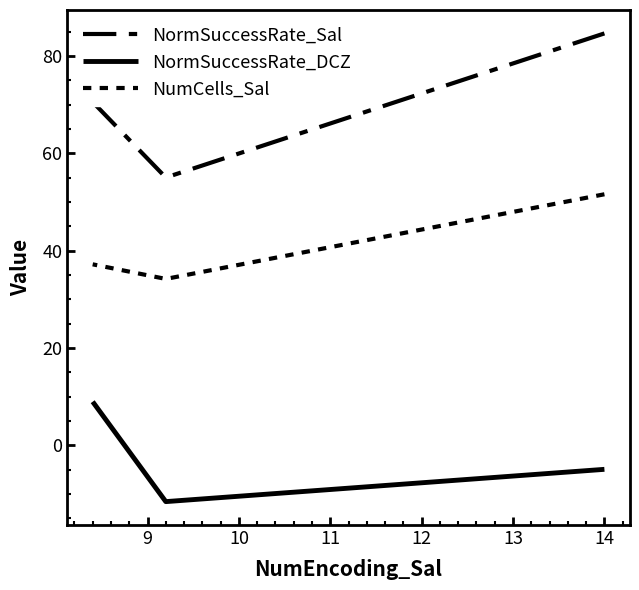

What is the sum of the NormSuccessRate_Sal values at 8 and 10?

155.2